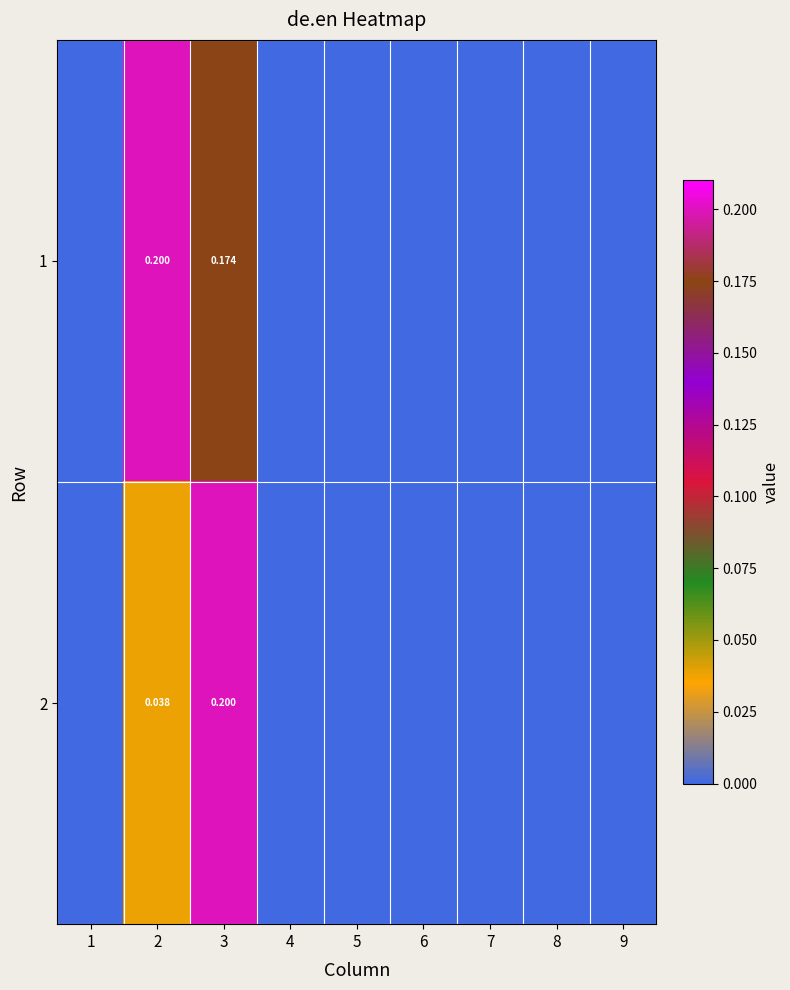

Between 8 and 5, which is larger?

8